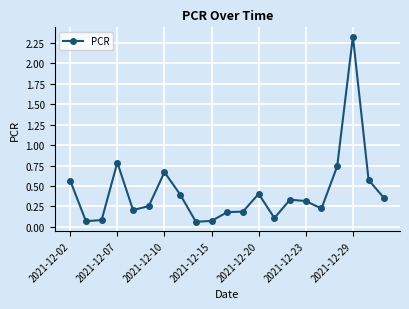

True or false: the data has more than 0 interior local peaks.

True